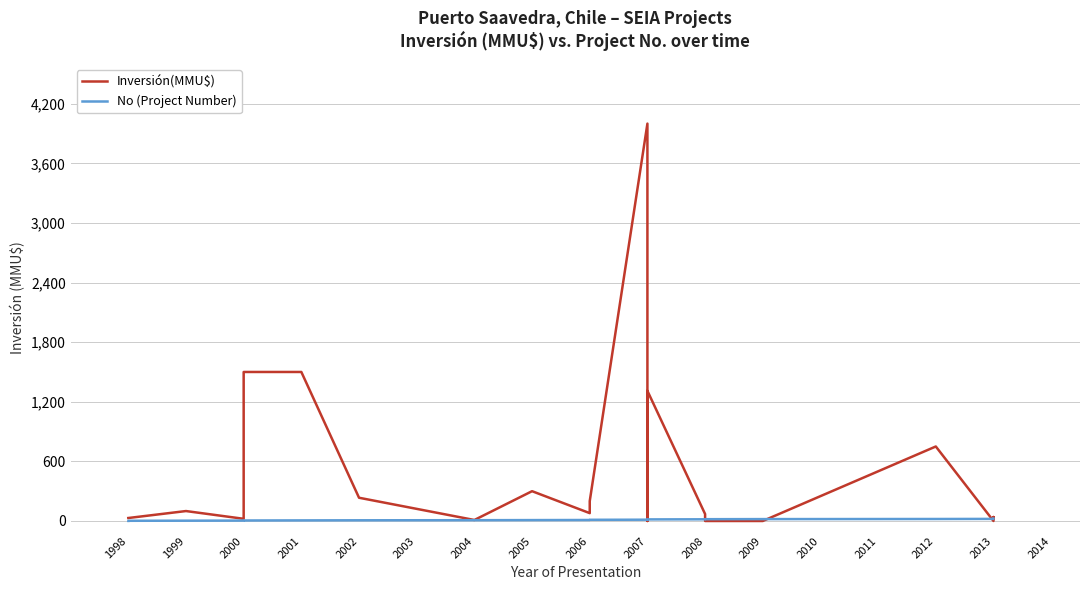

Between 1998 and 2000, which is larger?

2000